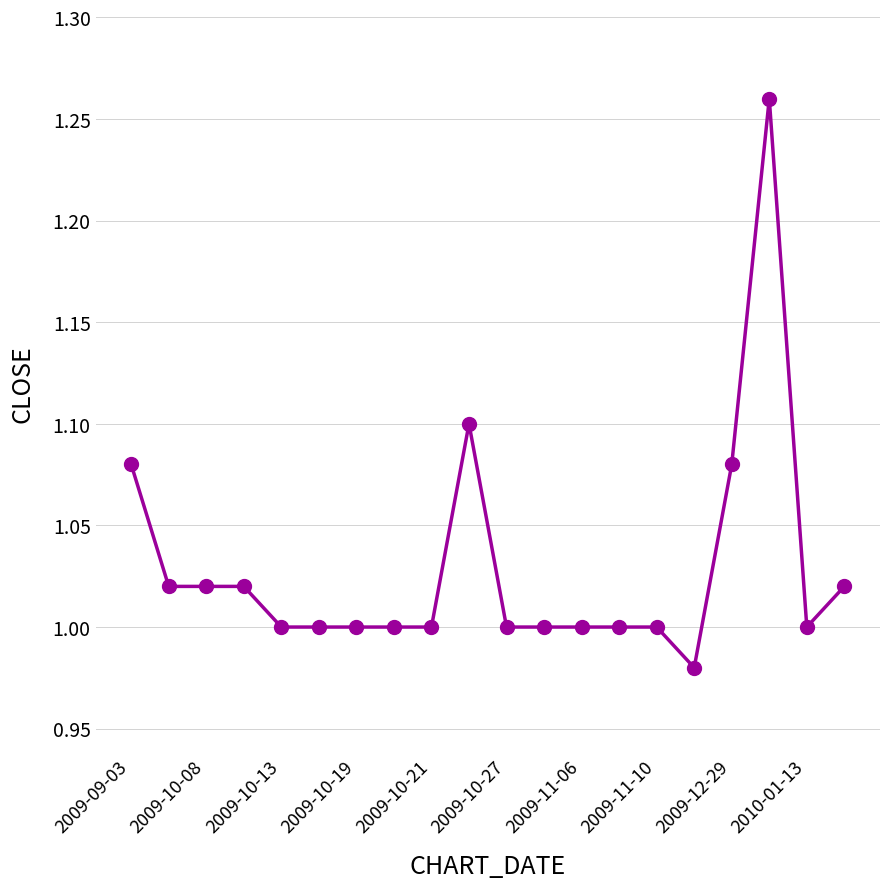

What is the sum of all values?

20.6